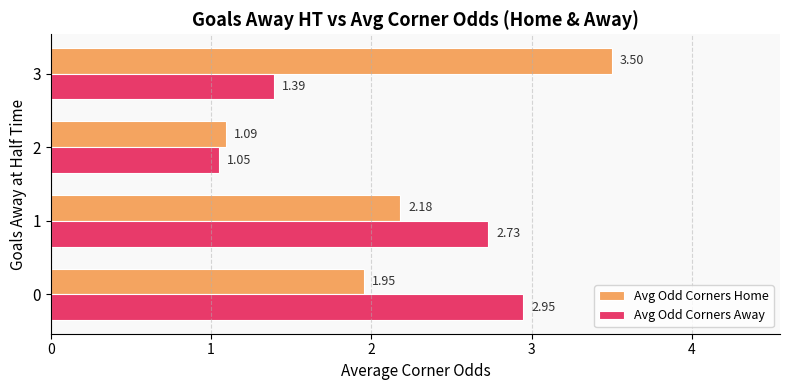

What is the difference between the highest and lowest values at 0?

1.0